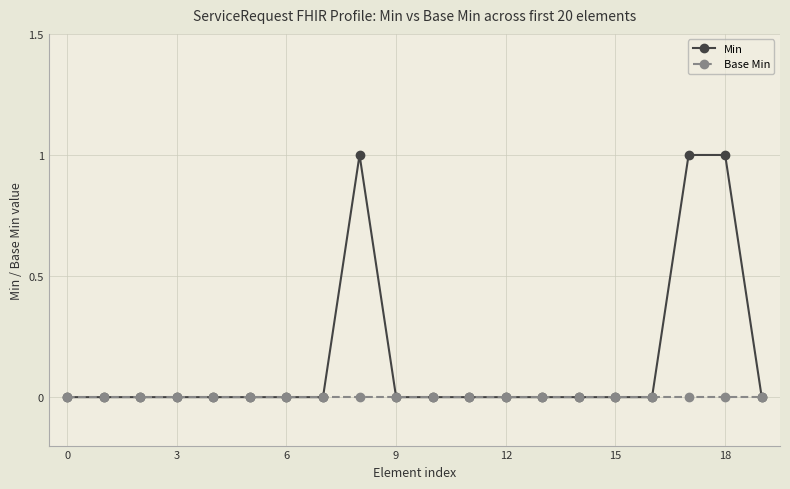

Which series has the largest range (max minus min)?

Min